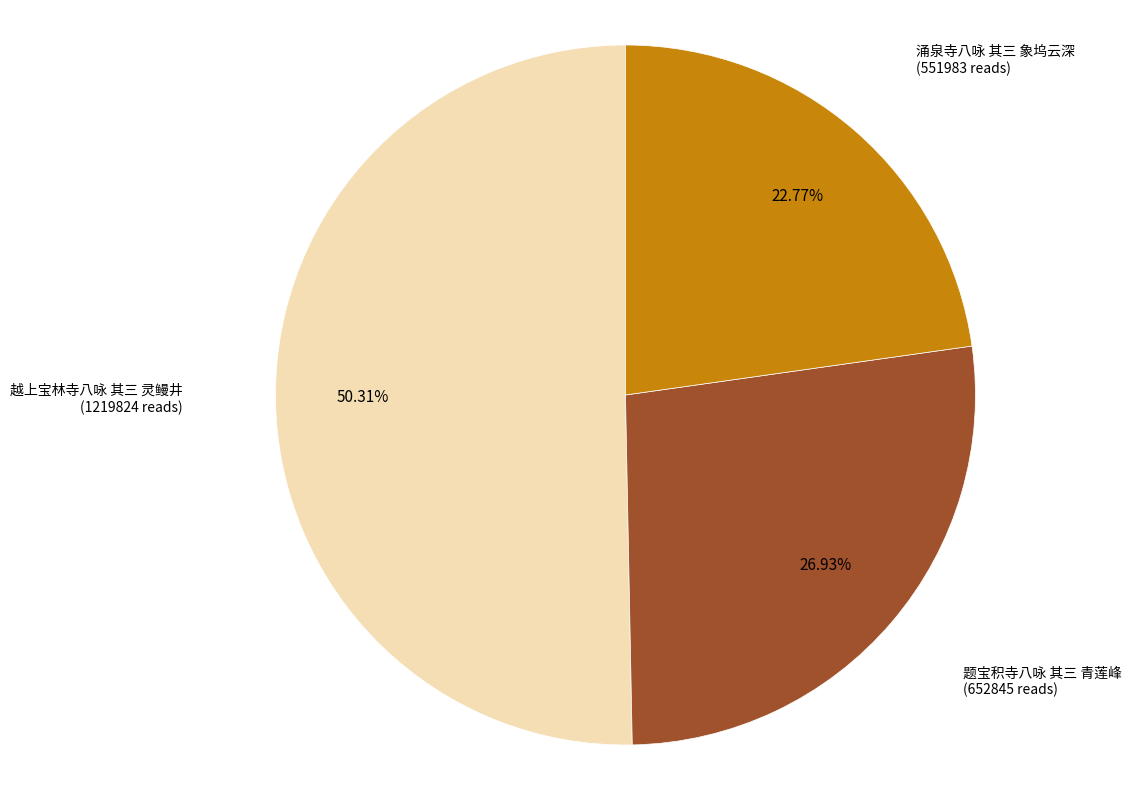

Does any single category account for the majority?

Yes